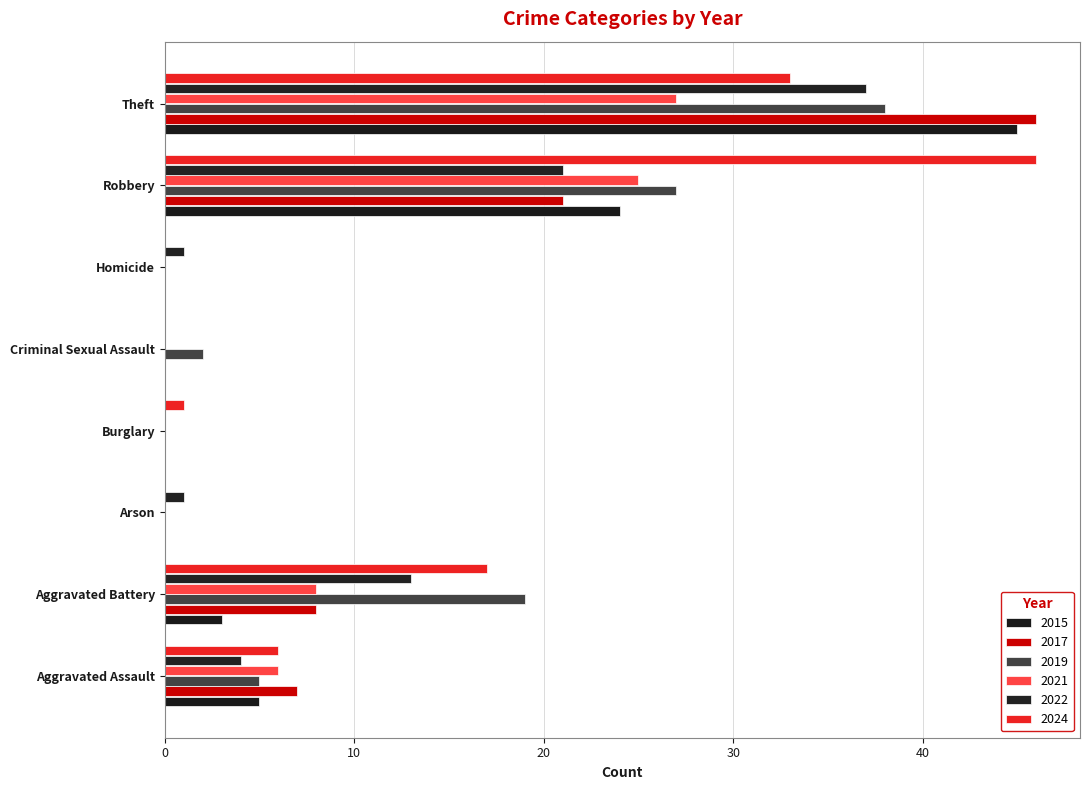

What is the label of the 8th bar from the left?

Theft